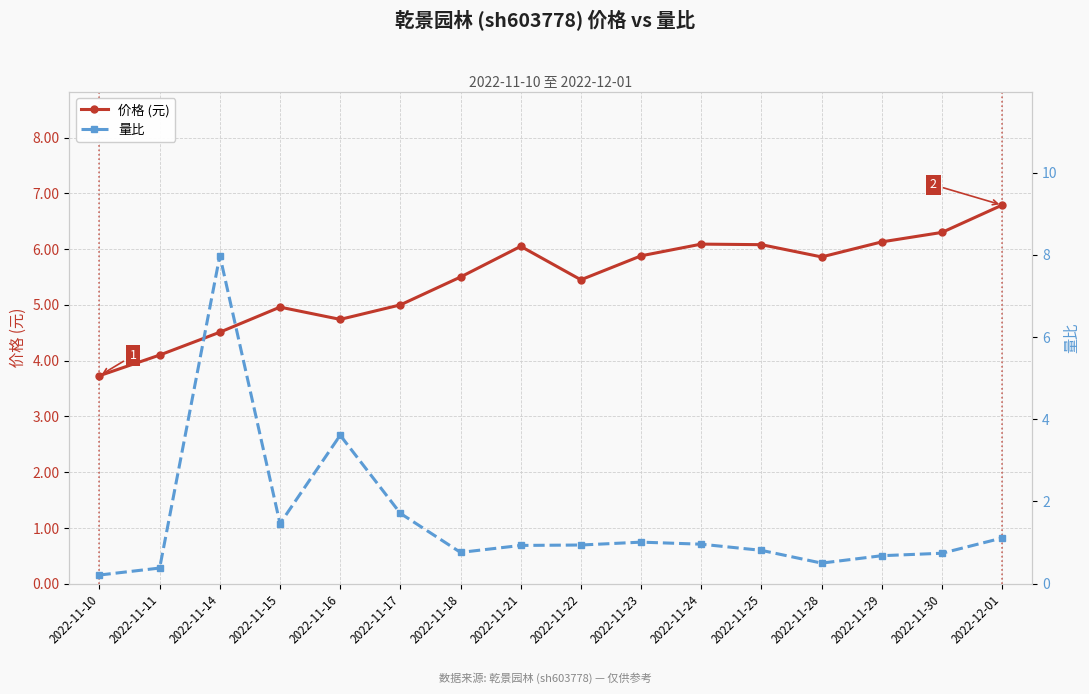

Where is the first local minimum for 量比?

2022-11-15